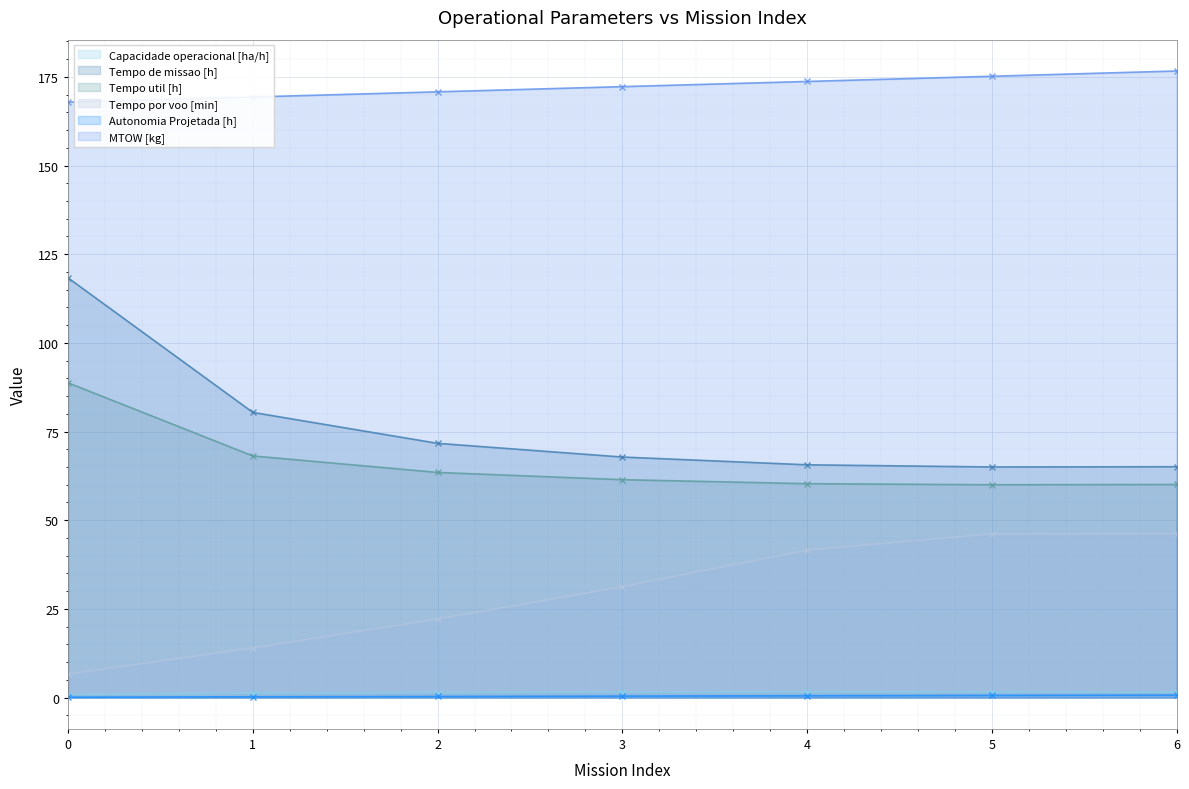

True or false: Tempo por voo [min] has more than 1 interior local peaks.

False